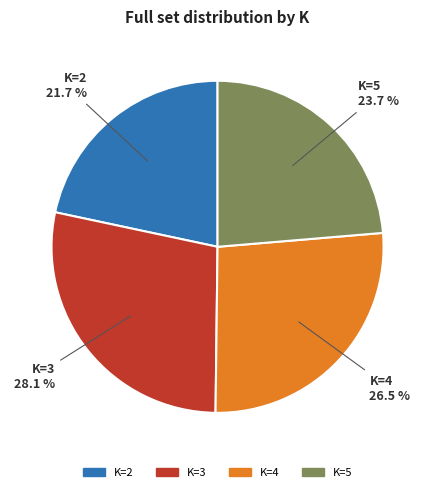

Is there a majority slice in this chart?

No